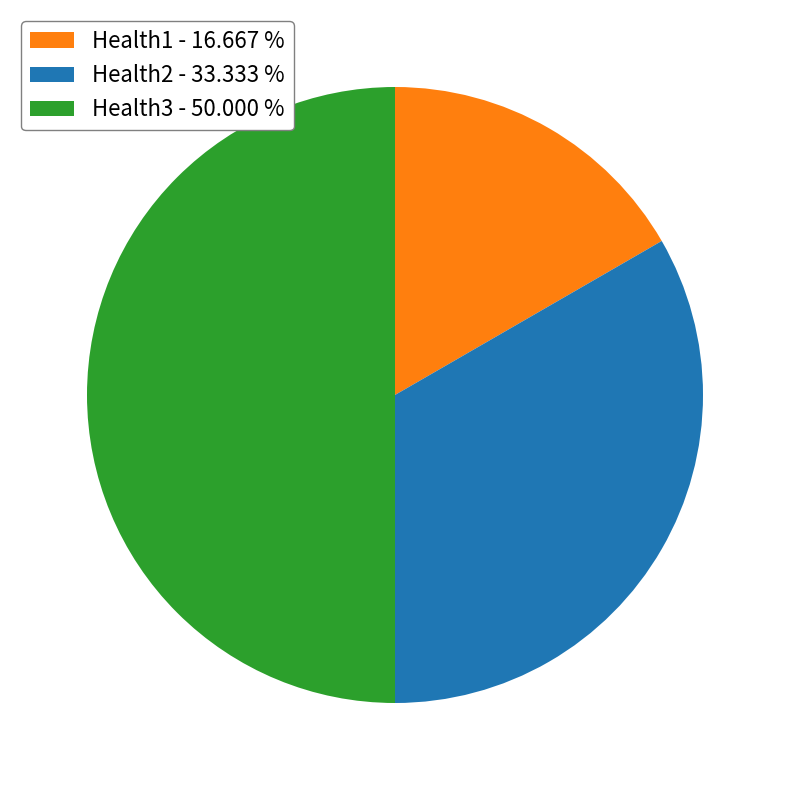

Do Health3 - 50.000 % and Health2 - 33.333 % together represent more than half of the pie?

Yes